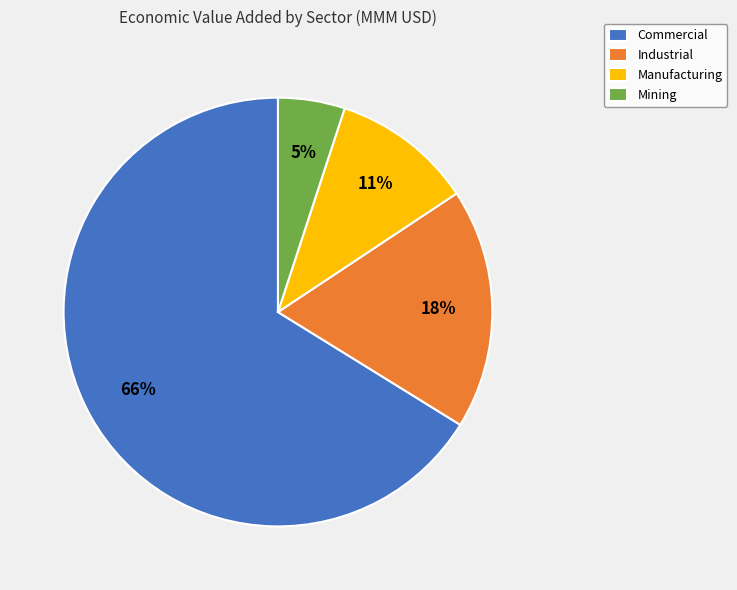

What is the smallest slice in the pie chart?

Mining